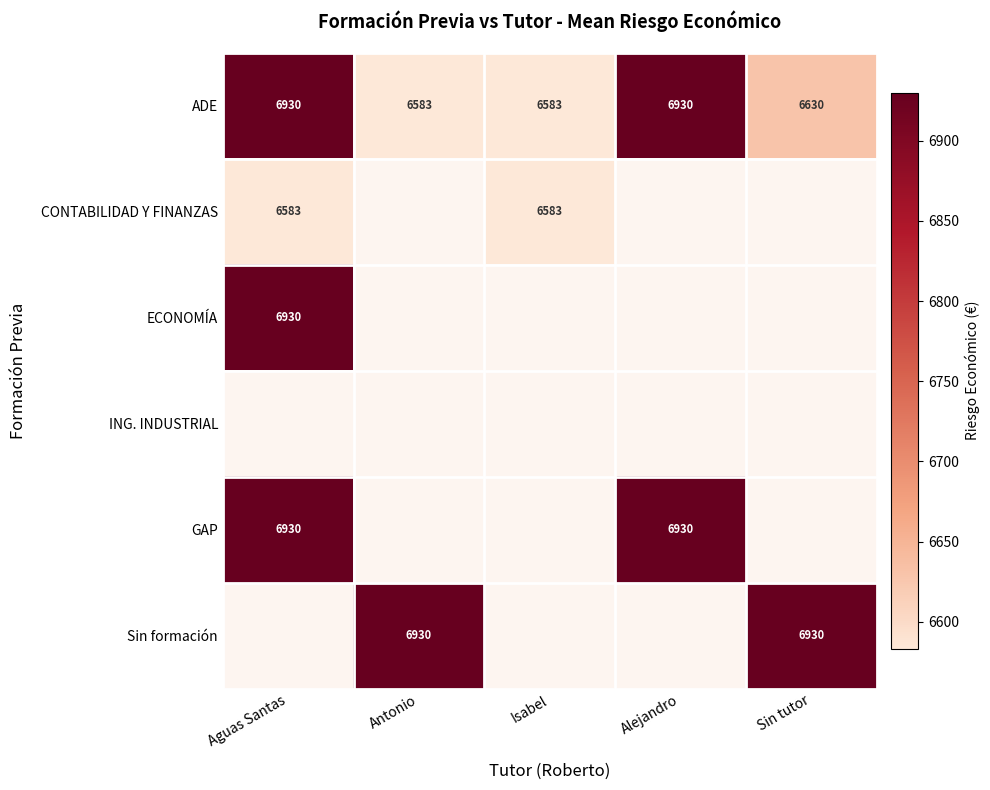

What is the difference between the ADE values at Antonio and Alejandro?

347